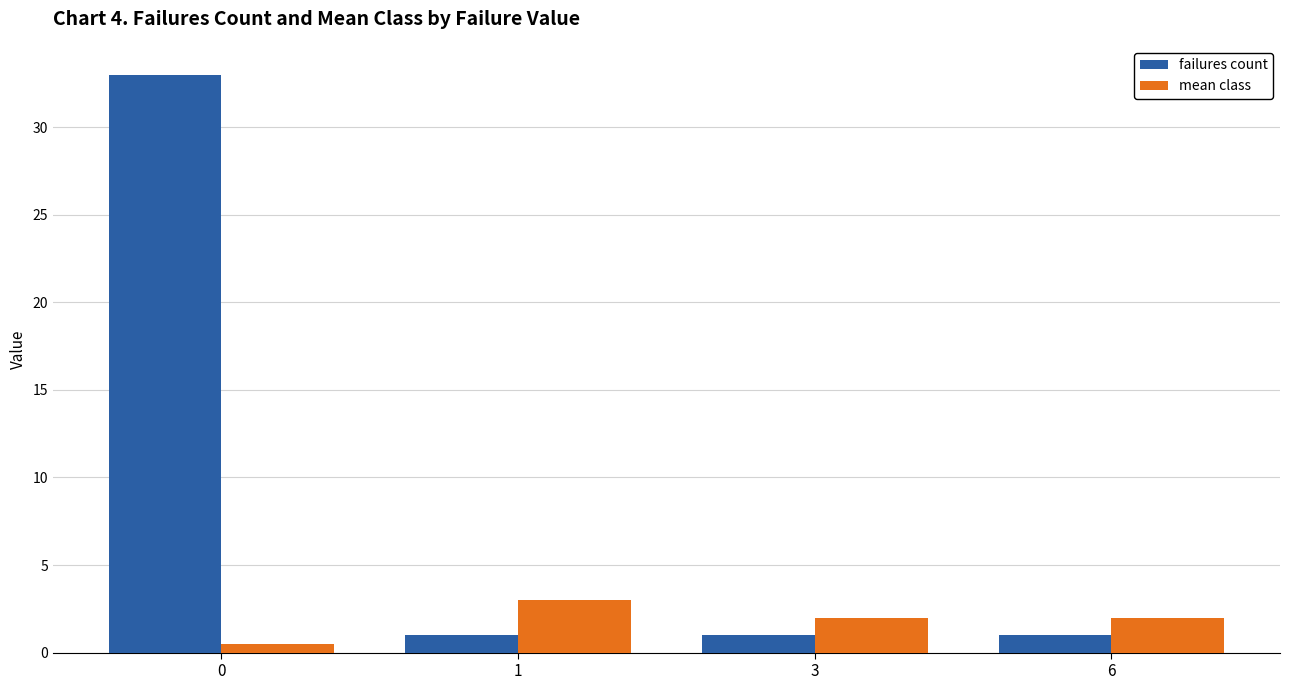

What is the highest value of the mean class series?

3.0